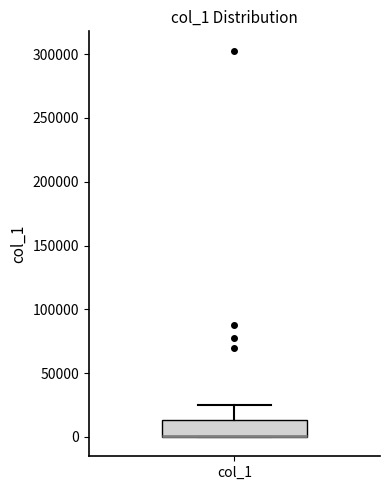

Read this box plot against the y-axis: the position of the median line, the range covered by the box, and the ends of both whiskers. The values are not printed on the chart, so give them approximately, as read against the axis.

median 0 (drawn on the box's lower edge), box 0 to 15000, whiskers 0 to 25000